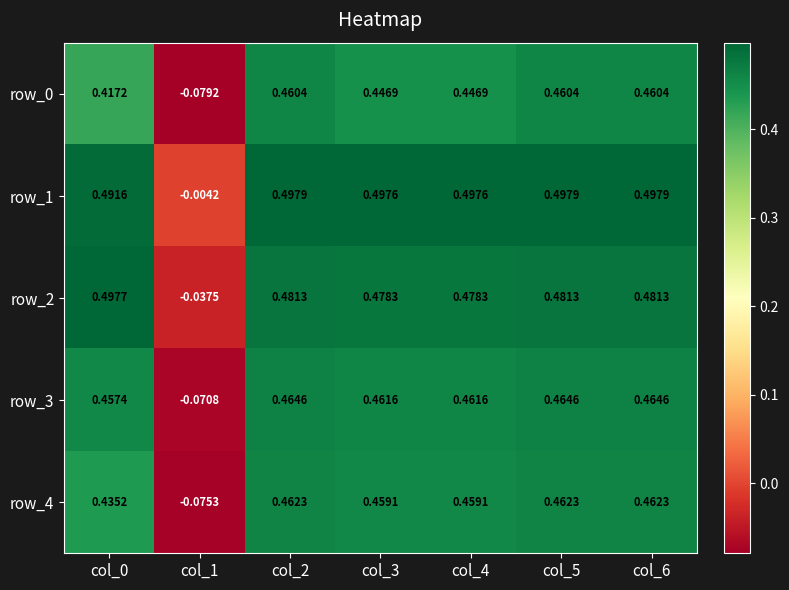

How many series are shown in this chart?

5